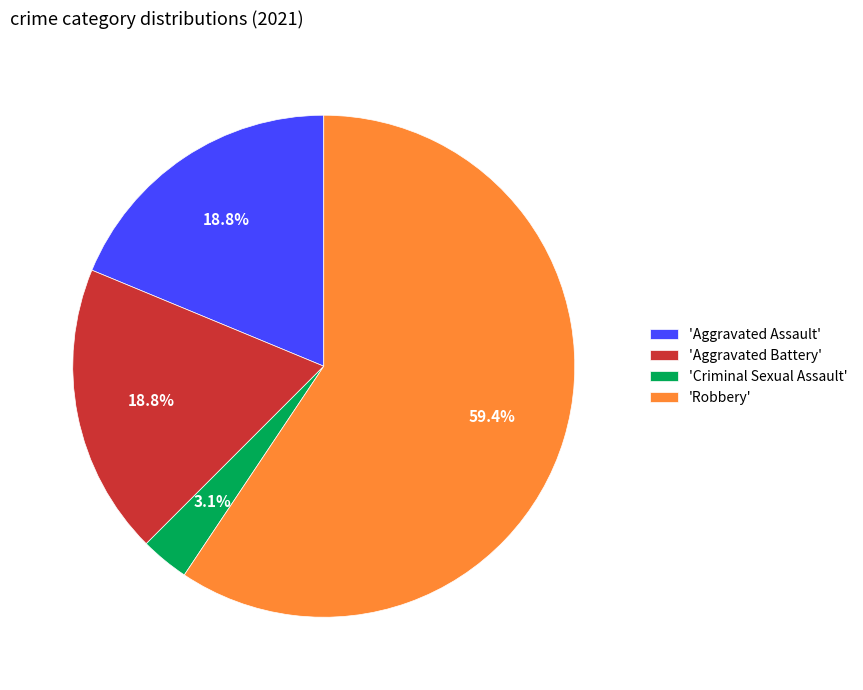

What is the smallest slice in the pie chart?

'Criminal Sexual Assault'